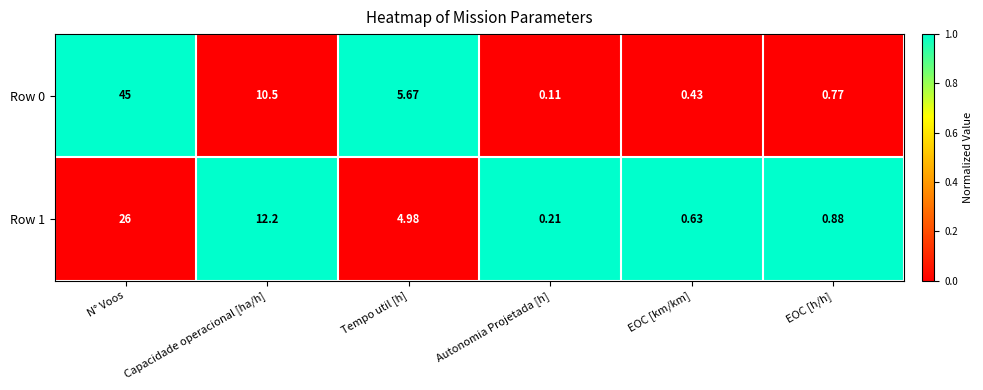

At which category is the sum across all series the highest?

N° Voos